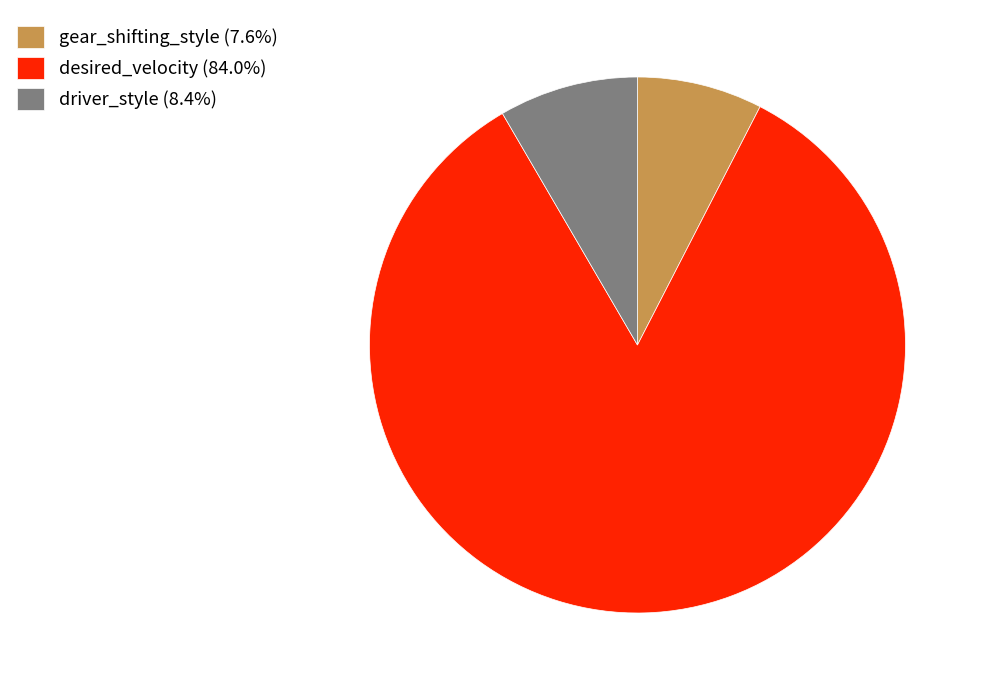

Is there a majority slice in this chart?

Yes